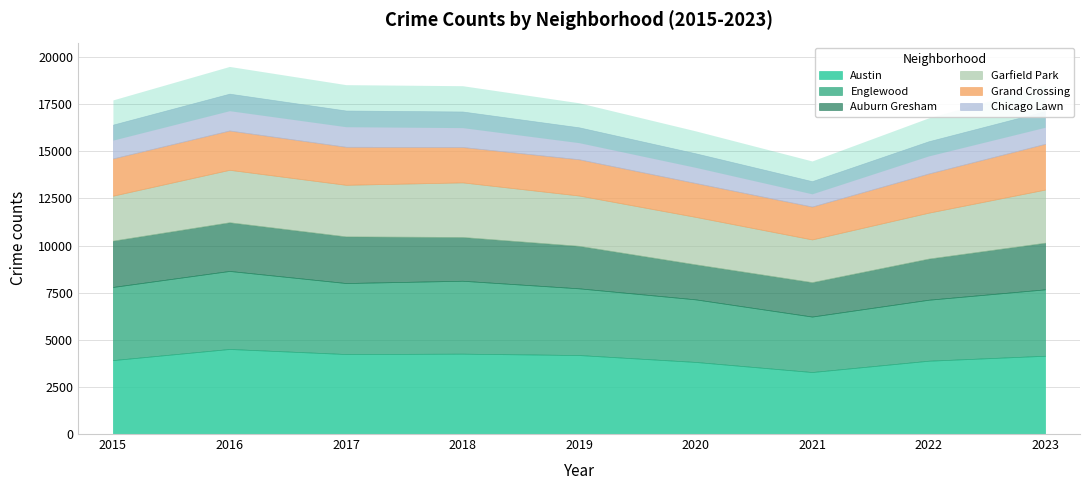

What is the difference between the Garfield Park values at 2015 and 2019?

284